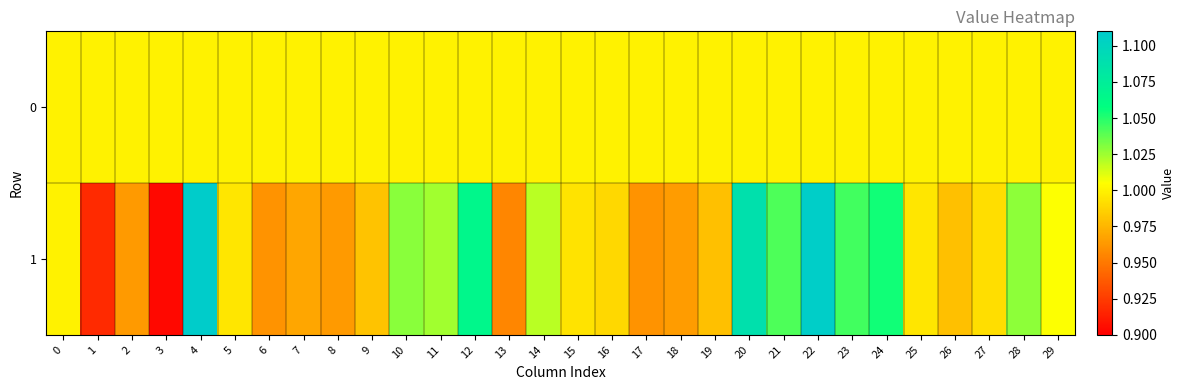

What is the total value across all series at 22?

2.1